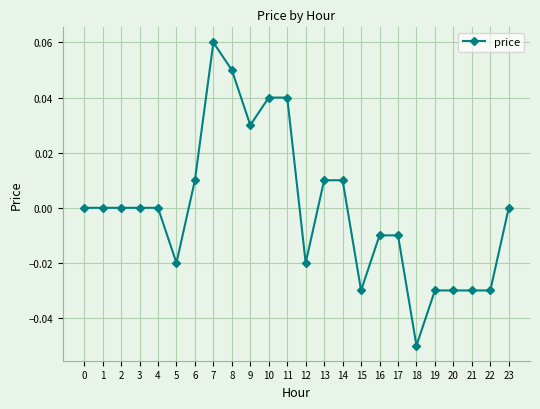

At which category does the chart reach its minimum across all series?

18